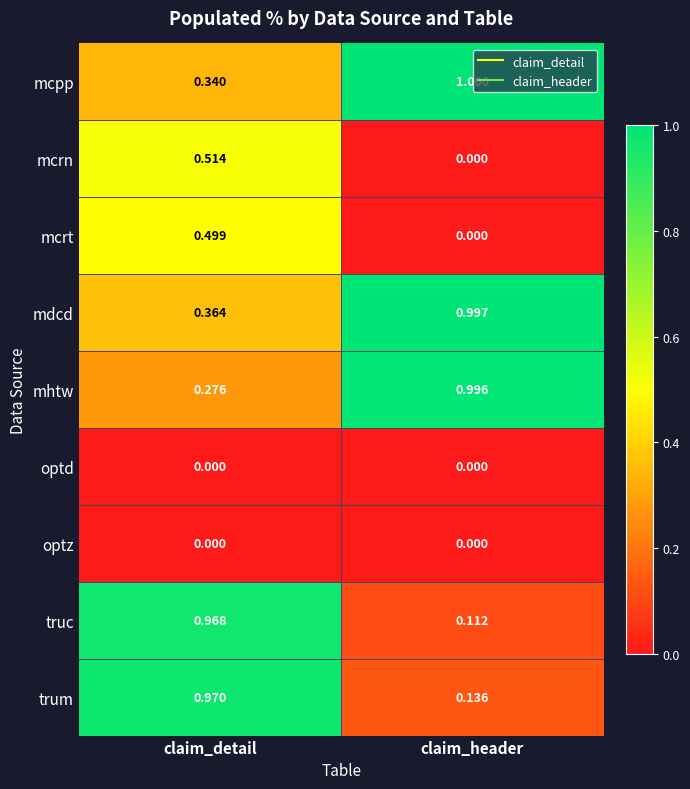

Which label corresponds to the largest value in the chart?

claim_header